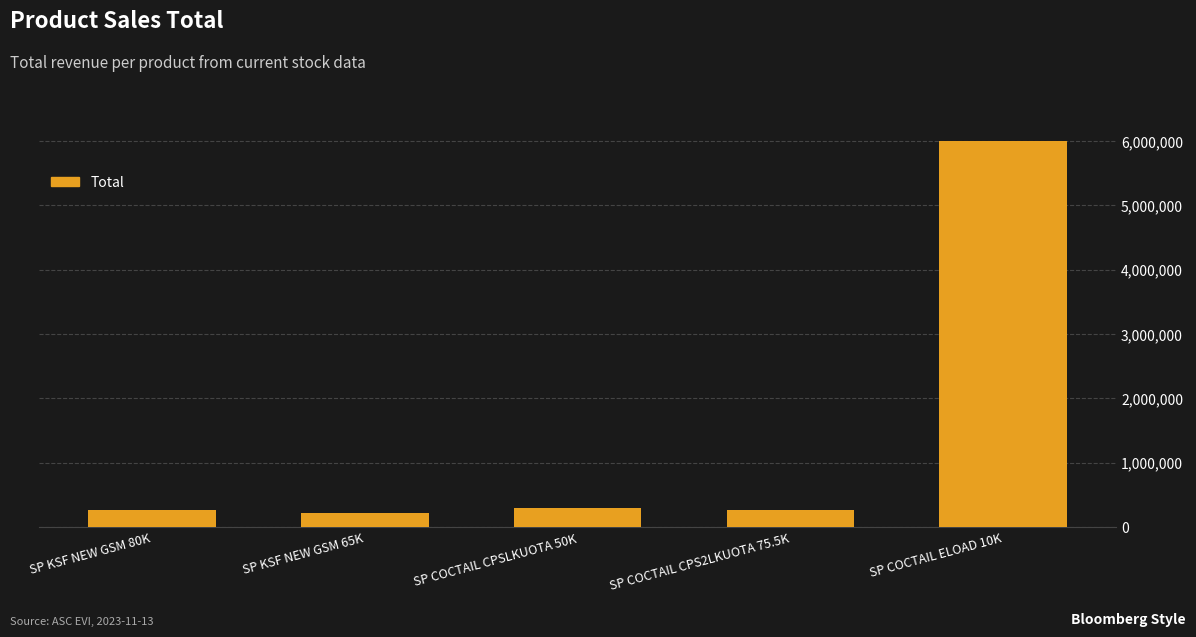

What is the difference between the maximum and minimum values?

5782500